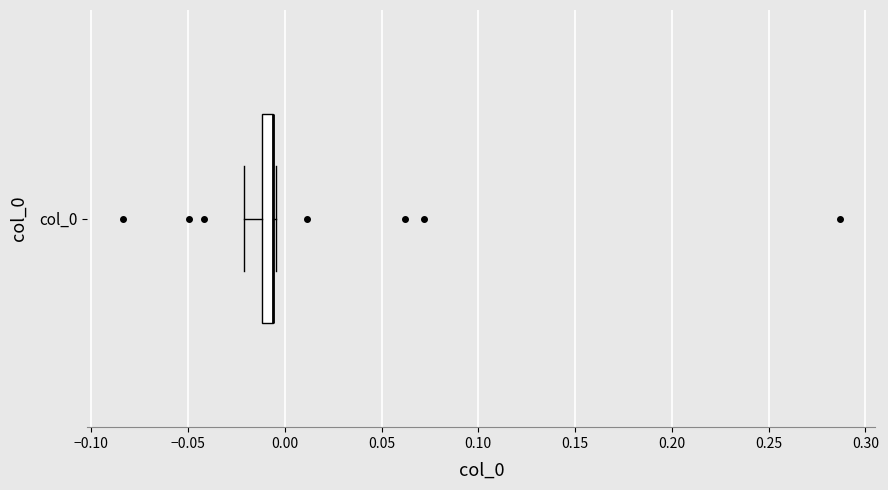

Where does the left whisker of the box for col_0 end on the x-axis? The values are not printed on the chart, so give them approximately, as read against the axis.

-0.020